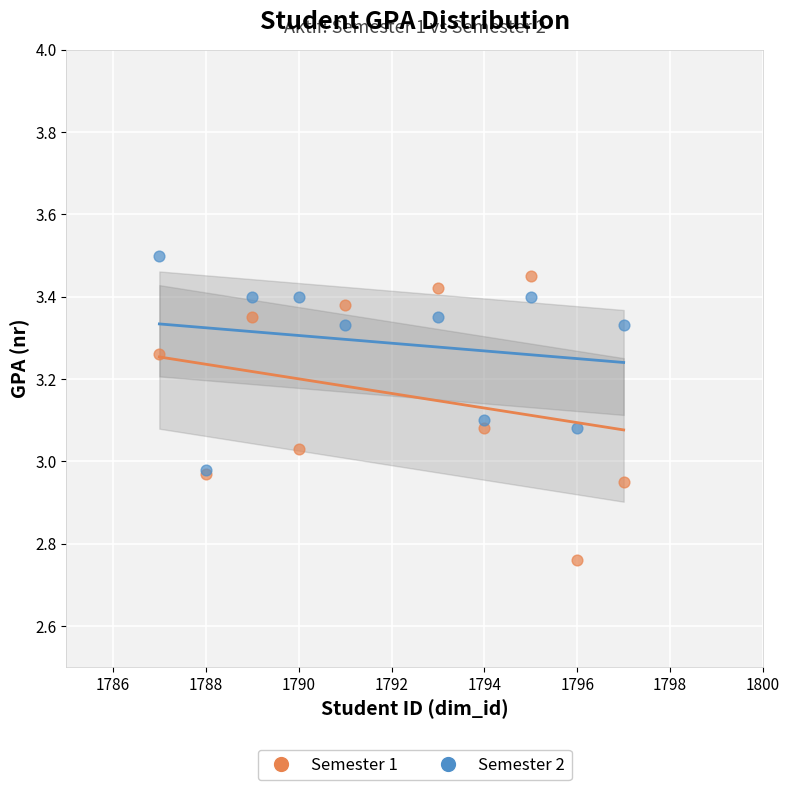

Which series has the widest spread of Y values?

Semester 1